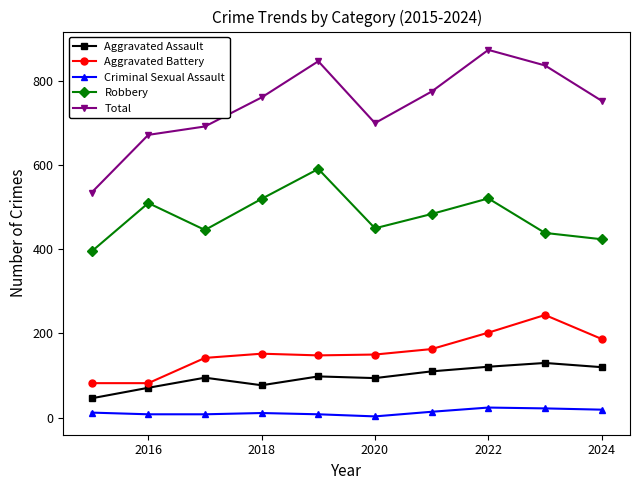

What is the greatest value displayed?

874